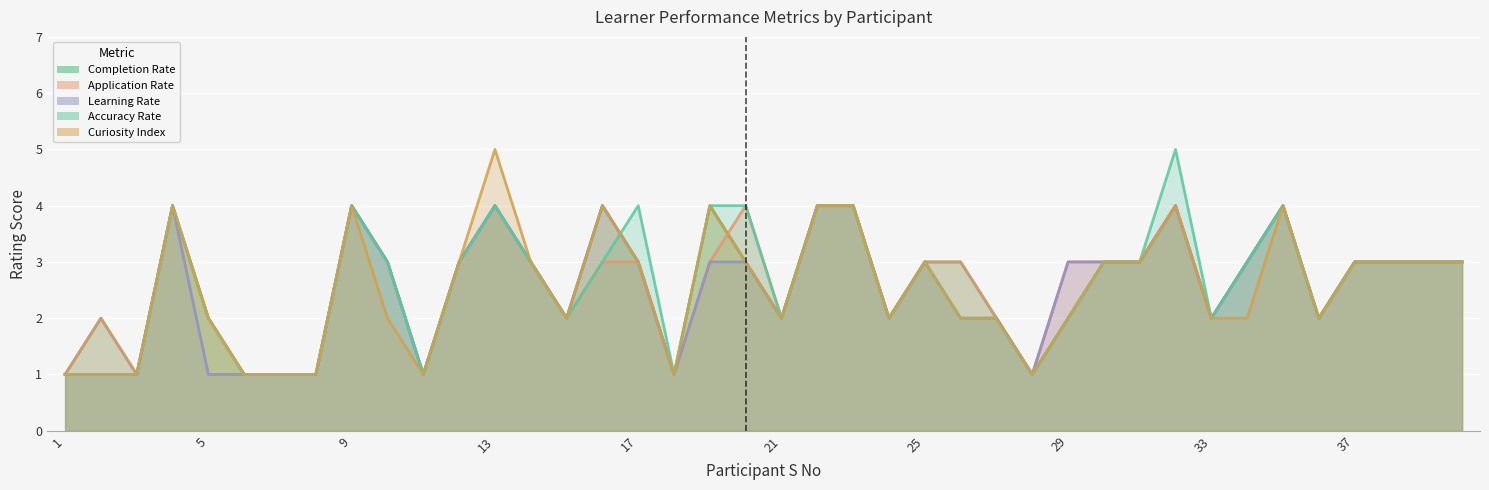

Reading left to right, extract all data points from this chart.

Completion Rate: 1	2	1	4	2	1	1	1	4	3	1	3	4	3	2	4	3	1	4	3	2	4	4	2	3	3	2	1	2	3	3	4	2	3	4	2	3	3	3	3
Application Rate: 1	2	1	4	2	1	1	1	4	3	1	3	4	3	2	3	3	1	3	4	2	4	4	2	3	3	2	1	3	3	3	4	2	3	4	2	3	3	3	3
Learning Rate: 1	1	1	4	1	1	1	1	4	3	1	3	4	3	2	4	3	1	3	3	2	4	4	2	3	2	2	1	3	3	3	4	2	3	4	2	3	3	3	3
Accuracy Rate: 1	1	1	4	2	1	1	1	4	3	1	3	4	3	2	3	4	1	4	4	2	4	4	2	3	2	2	1	2	3	3	5	2	3	4	2	3	3	3	3
Curiosity Index: 1	1	1	4	2	1	1	1	4	2	1	3	5	3	2	4	3	1	4	3	2	4	4	2	3	2	2	1	2	3	3	4	2	2	4	2	3	3	3	3